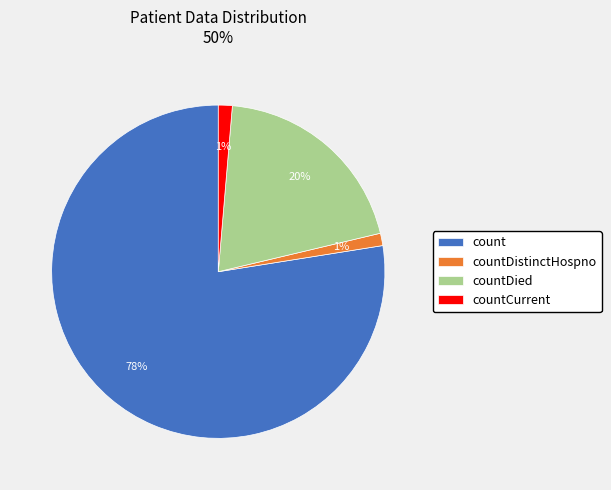

Is it true that count is 78% of the pie?

True